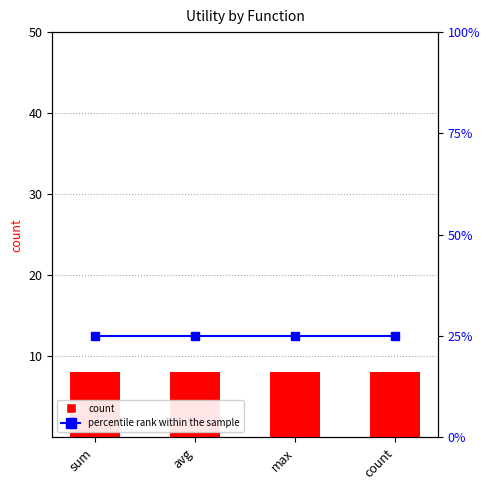

Reading left to right, transcribe all the data shown in this chart.

count: sum=8	avg=8	max=8	count=8
percentile rank within the sample: sum=25	avg=25	max=25	count=25